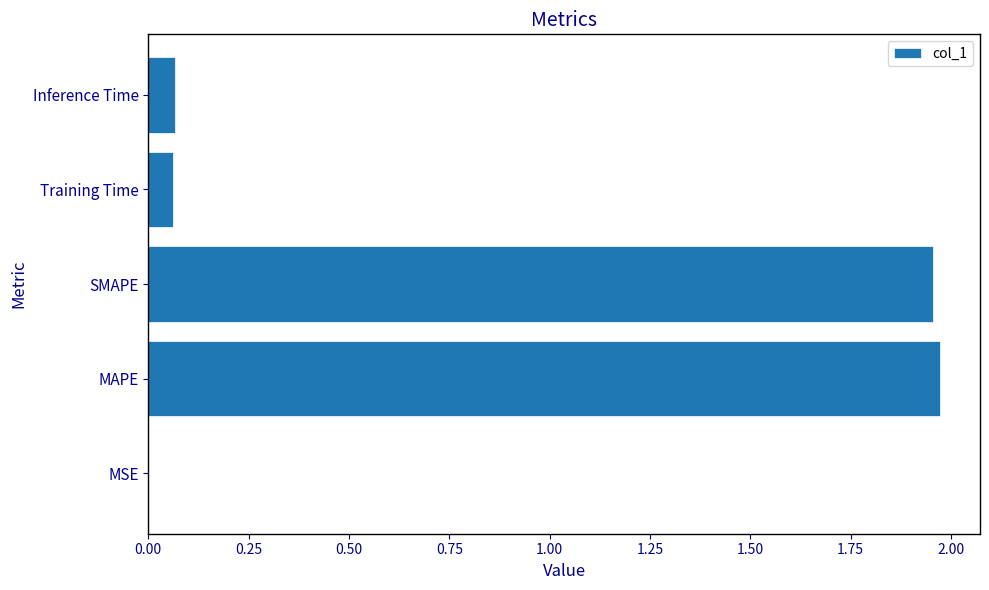

What is the change in value from SMAPE to Inference Time?

-1.9